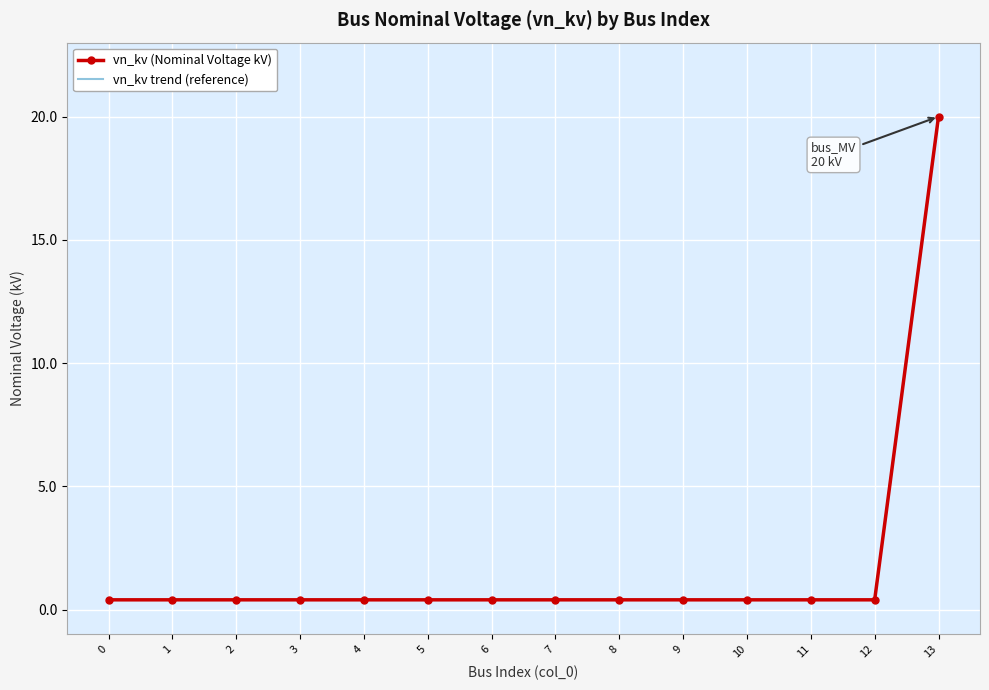

Which category has the highest value across all series?

13